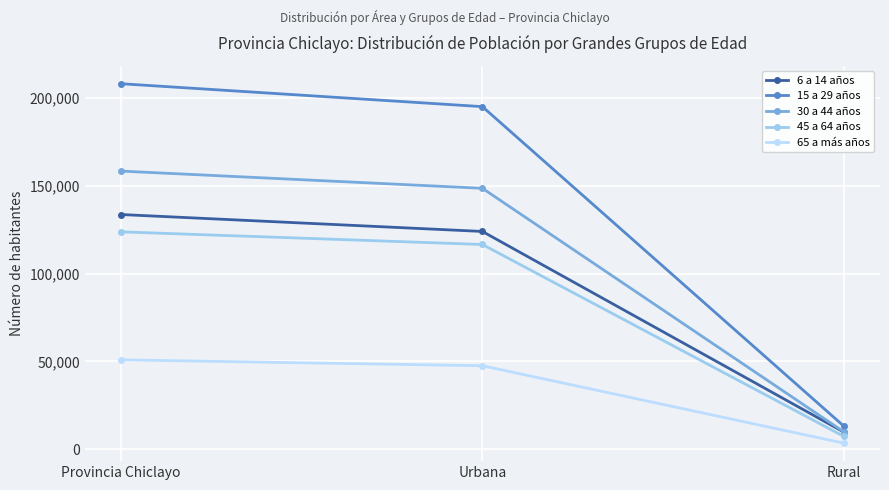

What is the highest value of the 30 a 44 años series?

158368